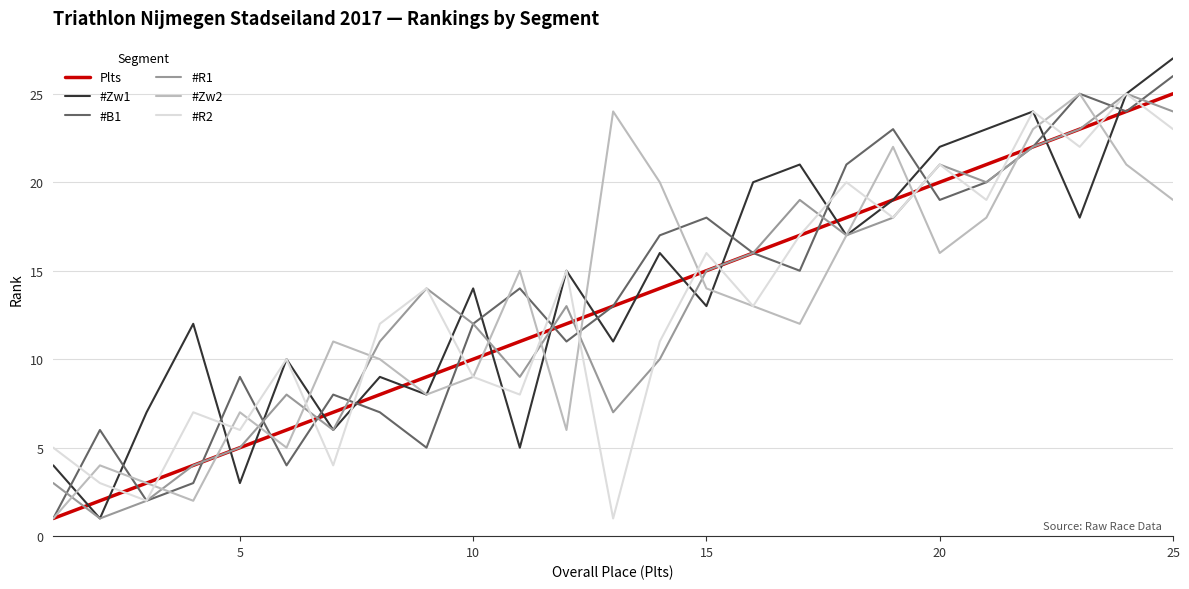

How many lines are shown in the chart?

6